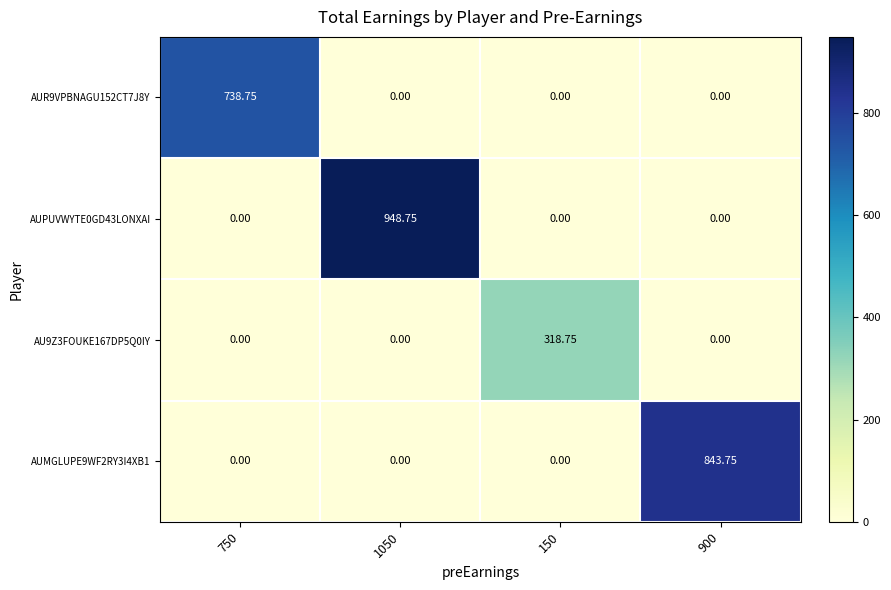

How many data points does each series have?

4